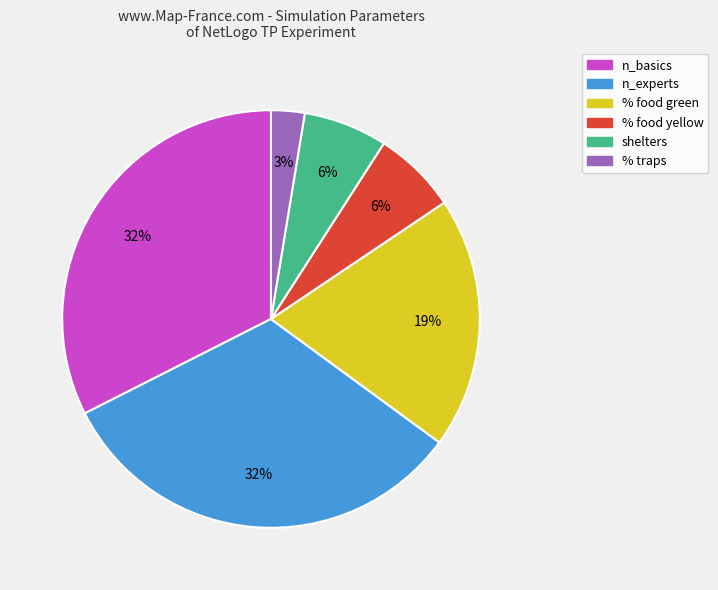

How many slices are in this pie chart?

6